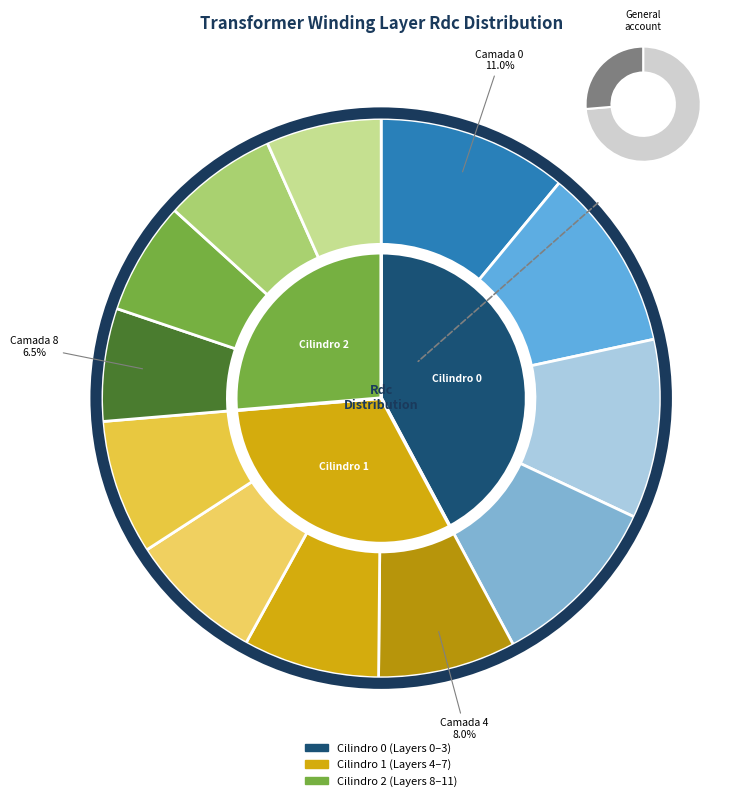

Does any single category account for the majority?

No